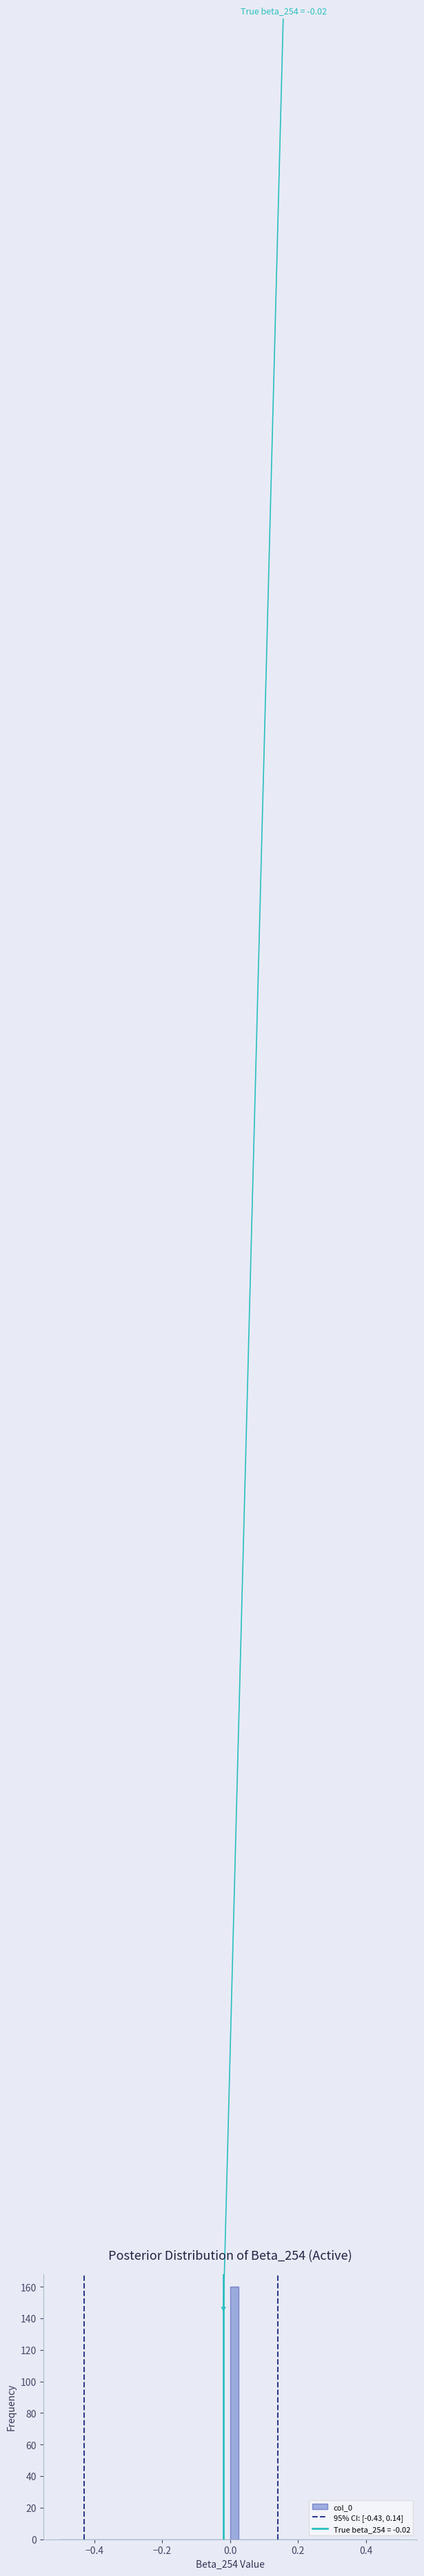

Around what value on the x-axis is the tallest bar? Give the approximate position of its centre, as read against the axis.

0.02